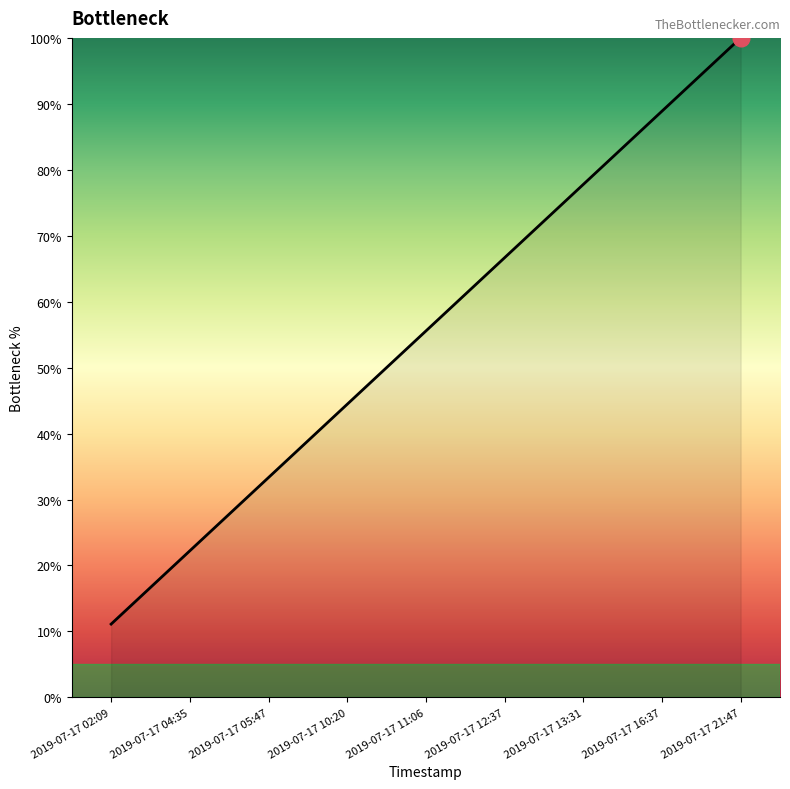

What value does the data have at 2019-07-17 10:20?

44.4